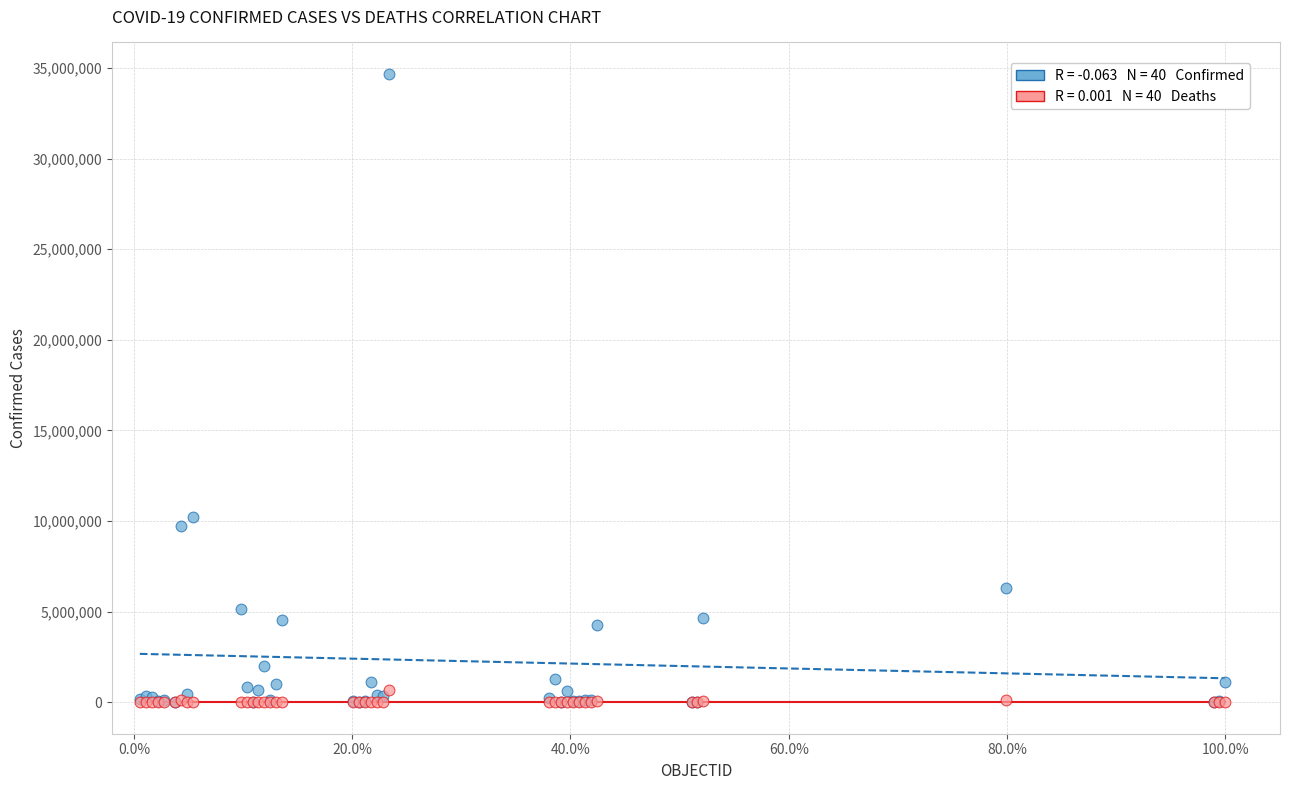

Across all series, what Y value is closest to 17336272?

10241739